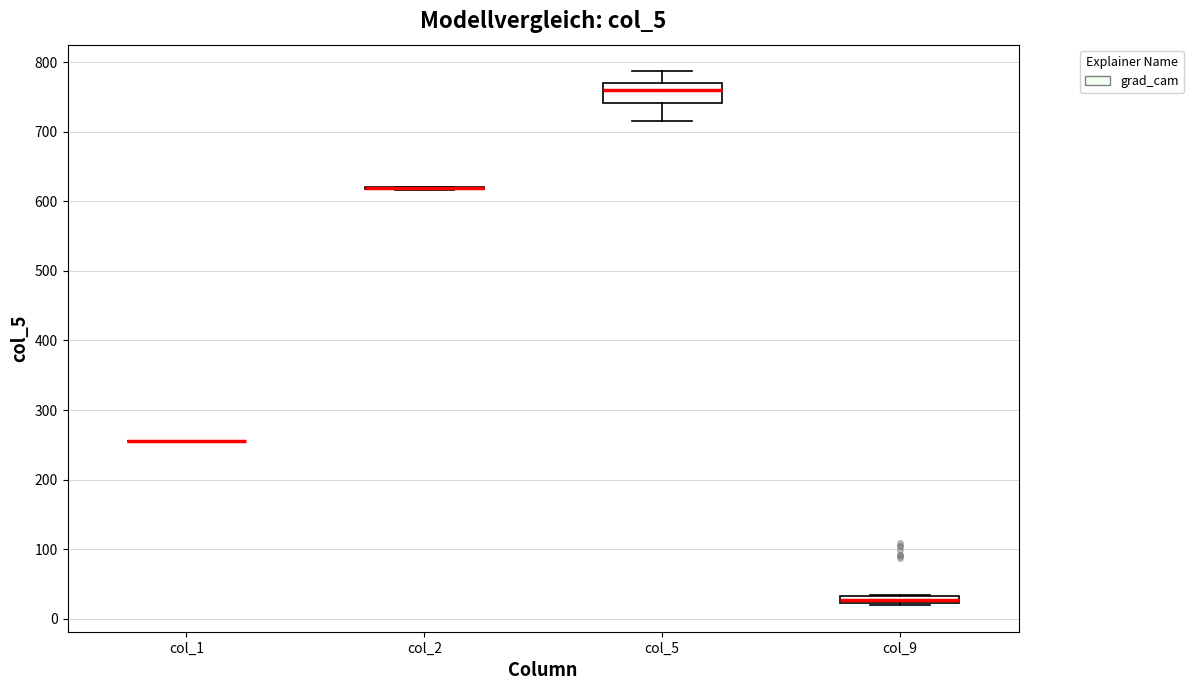

Which box is the tallest, from its lower edge to its upper edge?

col_5